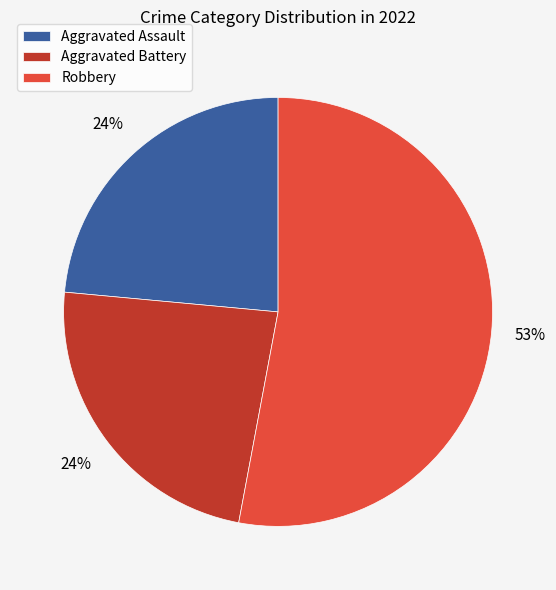

Which category has the biggest portion of the pie?

Robbery